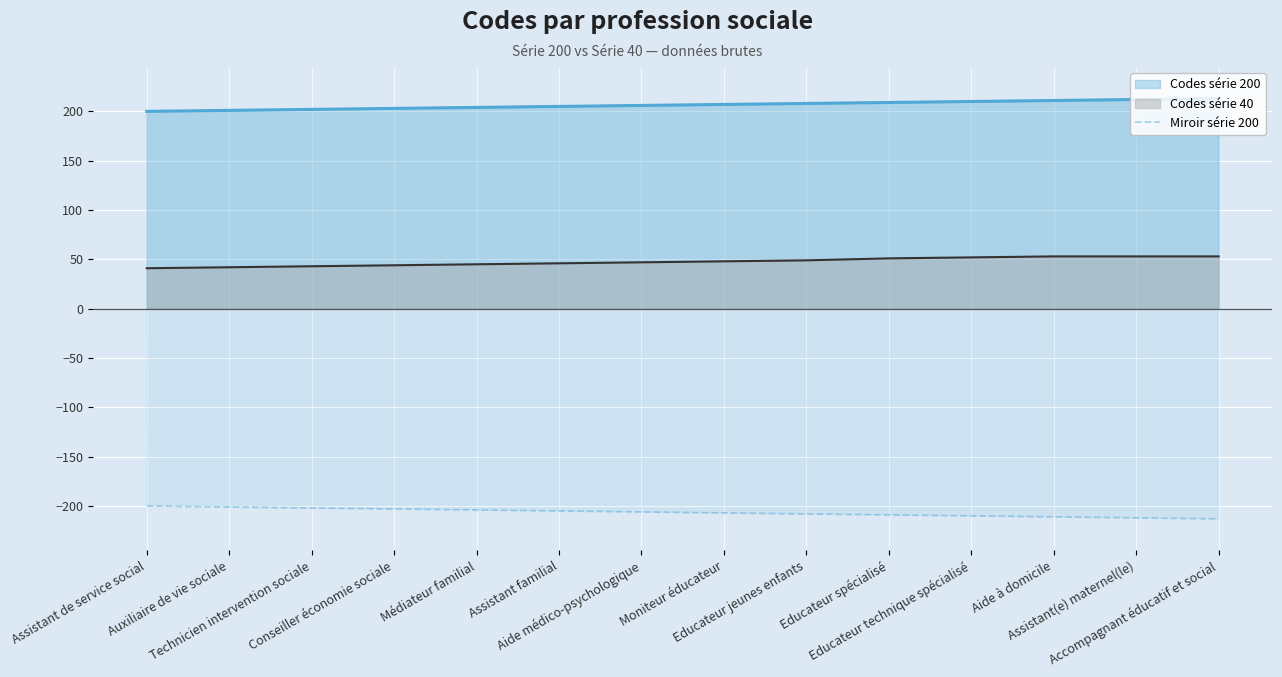

Which series has the largest total across all categories?

Codes série 200